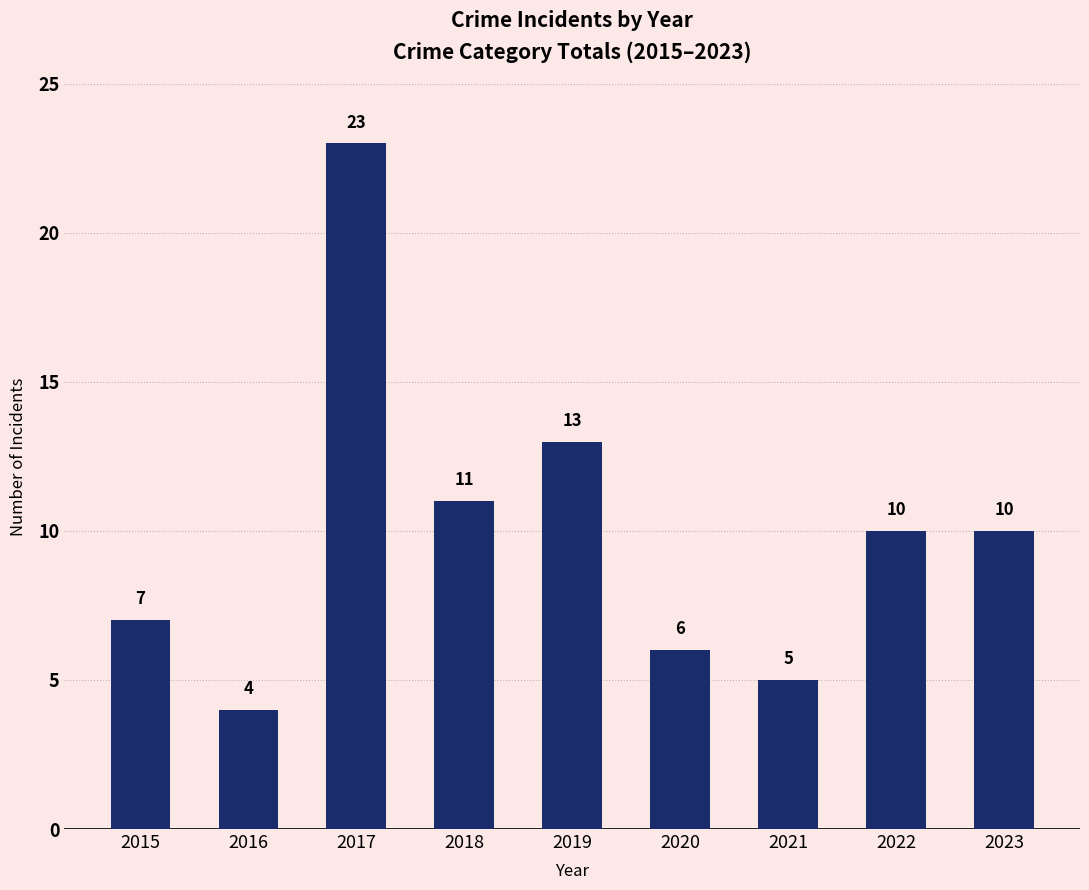

How many data points are less than 10?

4